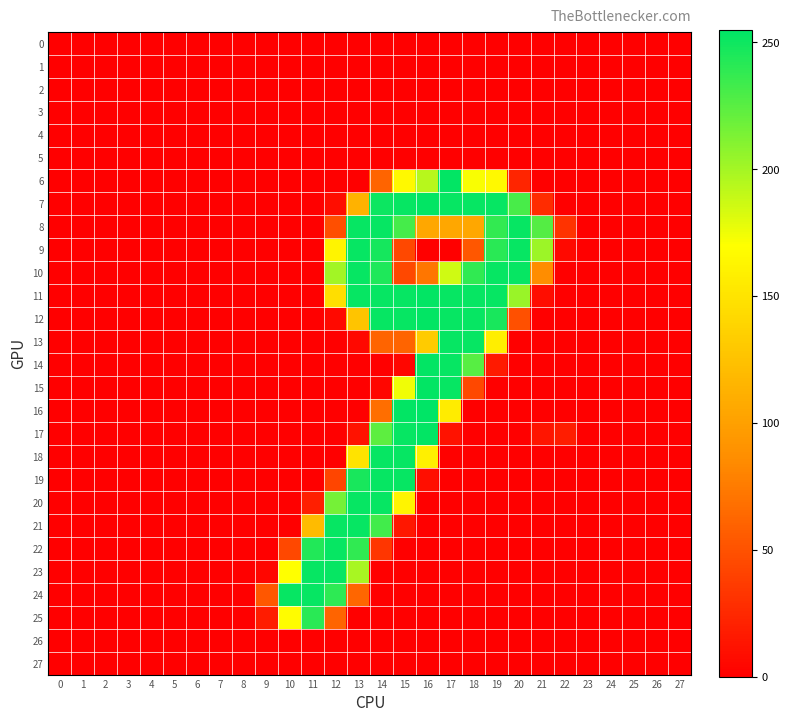

Reading right to left, what are all the values shown in this chart?

0: 27=0	26=0	25=0	24=0	23=0	22=0	21=0	20=0	19=0	18=0	17=0	16=0	15=0	14=0	13=0	12=0	11=0	10=0	9=0	8=0	7=0	6=0	5=0	4=0	3=0	2=0	1=0	0=0
1: 27=0	26=0	25=0	24=0	23=0	22=0	21=0	20=0	19=0	18=0	17=0	16=0	15=0	14=0	13=0	12=0	11=0	10=0	9=0	8=0	7=0	6=0	5=0	4=0	3=0	2=0	1=0	0=0
2: 27=0	26=0	25=0	24=0	23=0	22=0	21=0	20=0	19=0	18=0	17=0	16=0	15=0	14=0	13=0	12=0	11=0	10=0	9=0	8=0	7=0	6=0	5=0	4=0	3=0	2=0	1=0	0=0
3: 27=0	26=0	25=0	24=0	23=0	22=0	21=0	20=0	19=0	18=0	17=0	16=0	15=0	14=0	13=0	12=0	11=0	10=0	9=0	8=0	7=0	6=0	5=0	4=0	3=0	2=0	1=0	0=0
4: 27=0	26=0	25=0	24=0	23=0	22=0	21=0	20=0	19=0	18=0	17=0	16=0	15=0	14=0	13=0	12=0	11=0	10=0	9=0	8=0	7=0	6=0	5=0	4=0	3=0	2=0	1=0	0=0
5: 27=0	26=0	25=0	24=0	23=0	22=0	21=0	20=0	19=0	18=0	17=0	16=0	15=0	14=0	13=0	12=0	11=0	10=0	9=0	8=0	7=0	6=0	5=0	4=0	3=0	2=0	1=0	0=0
6: 27=0	26=0	25=0	24=0	23=0	22=0	21=0	20=23	19=166	18=172	17=254	16=194	15=166	14=61	13=0	12=0	11=0	10=0	9=0	8=0	7=0	6=0	5=0	4=0	3=0	2=0	1=0	0=0
7: 27=0	26=0	25=0	24=0	23=0	22=0	21=27	20=231	19=253	18=253	17=253	16=254	15=253	14=251	13=113	12=8	11=0	10=0	9=0	8=0	7=0	6=0	5=0	4=0	3=0	2=0	1=0	0=0
8: 27=0	26=0	25=0	24=0	23=0	22=31	21=227	20=253	19=238	18=105	17=105	16=105	15=232	14=253	13=253	12=48	11=0	10=0	9=0	8=0	7=0	6=0	5=0	4=0	3=0	2=0	1=0	0=0
9: 27=0	26=0	25=0	24=0	23=0	22=6	21=203	20=253	19=241	18=53	17=0	16=0	15=44	14=248	13=253	12=162	11=0	10=0	9=0	8=0	7=0	6=0	5=0	4=0	3=0	2=0	1=0	0=0
10: 27=0	26=0	25=0	24=0	23=0	22=0	21=86	20=253	19=253	18=239	17=186	16=72	15=44	14=245	13=253	12=201	11=0	10=0	9=0	8=0	7=0	6=0	5=0	4=0	3=0	2=0	1=0	0=0
11: 27=0	26=0	25=0	24=0	23=0	22=0	21=8	20=204	19=253	18=253	17=253	16=254	15=253	14=253	13=253	12=146	11=0	10=0	9=0	8=0	7=0	6=0	5=0	4=0	3=0	2=0	1=0	0=0
12: 27=0	26=0	25=0	24=0	23=0	22=0	21=0	20=49	19=247	18=253	17=253	16=254	15=253	14=253	13=127	12=6	11=0	10=0	9=0	8=0	7=0	6=0	5=0	4=0	3=0	2=0	1=0	0=0
13: 27=0	26=0	25=0	24=0	23=0	22=0	21=0	20=0	19=158	18=253	17=253	16=132	15=61	14=61	13=5	12=0	11=0	10=0	9=0	8=0	7=0	6=0	5=0	4=0	3=0	2=0	1=0	0=0
14: 27=0	26=0	25=0	24=0	23=0	22=0	21=0	20=0	19=16	18=226	17=253	16=254	15=4	14=0	13=0	12=0	11=0	10=0	9=0	8=0	7=0	6=0	5=0	4=0	3=0	2=0	1=0	0=0
15: 27=0	26=0	25=0	24=0	23=0	22=0	21=0	20=0	19=0	18=44	17=253	16=254	15=175	14=4	13=0	12=0	11=0	10=0	9=0	8=0	7=0	6=0	5=0	4=0	3=0	2=0	1=0	0=0
16: 27=0	26=0	25=0	24=0	23=0	22=0	21=0	20=0	19=0	18=0	17=156	16=255	15=254	14=67	13=0	12=0	11=0	10=0	9=0	8=0	7=0	6=0	5=0	4=0	3=0	2=0	1=0	0=0
17: 27=0	26=0	25=0	24=0	23=0	22=18	21=13	20=0	19=0	18=0	17=11	16=254	15=253	14=224	13=11	12=0	11=0	10=0	9=0	8=0	7=0	6=0	5=0	4=0	3=0	2=0	1=0	0=0
18: 27=0	26=0	25=0	24=0	23=0	22=0	21=0	20=0	19=0	18=0	17=1	16=159	15=253	14=253	13=150	12=0	11=0	10=0	9=0	8=0	7=0	6=0	5=0	4=0	3=0	2=0	1=0	0=0
19: 27=0	26=0	25=0	24=0	23=0	22=0	21=0	20=0	19=0	18=0	17=0	16=9	15=253	14=253	13=247	12=42	11=0	10=0	9=0	8=0	7=0	6=0	5=0	4=0	3=0	2=0	1=0	0=0
20: 27=0	26=0	25=0	24=0	23=0	22=0	21=0	20=0	19=0	18=0	17=0	16=0	15=162	14=253	13=253	12=216	11=19	10=0	9=0	8=0	7=0	6=0	5=0	4=0	3=0	2=0	1=0	0=0
21: 27=0	26=0	25=0	24=0	23=0	22=0	21=0	20=0	19=0	18=0	17=0	16=0	15=14	14=233	13=253	12=253	11=120	10=0	9=0	8=0	7=0	6=0	5=0	4=0	3=0	2=0	1=0	0=0
22: 27=0	26=0	25=0	24=0	23=0	22=0	21=0	20=0	19=0	18=0	17=0	16=0	15=0	14=33	13=239	12=253	11=244	10=44	9=0	8=0	7=0	6=0	5=0	4=0	3=0	2=0	1=0	0=0
23: 27=0	26=0	25=0	24=0	23=0	22=0	21=0	20=0	19=0	18=0	17=0	16=0	15=0	14=0	13=199	12=253	11=253	10=170	9=4	8=0	7=0	6=0	5=0	4=0	3=0	2=0	1=0	0=0
24: 27=0	26=0	25=0	24=0	23=0	22=0	21=0	20=0	19=0	18=0	17=0	16=0	15=0	14=0	13=62	12=240	11=253	10=253	9=53	8=0	7=0	6=0	5=0	4=0	3=0	2=0	1=0	0=0
25: 27=0	26=0	25=0	24=0	23=0	22=0	21=0	20=0	19=0	18=0	17=0	16=0	15=0	14=0	13=0	12=61	11=241	10=168	9=17	8=0	7=0	6=0	5=0	4=0	3=0	2=0	1=0	0=0
26: 27=0	26=0	25=0	24=0	23=0	22=0	21=0	20=0	19=0	18=0	17=0	16=0	15=0	14=0	13=0	12=0	11=0	10=0	9=0	8=0	7=0	6=0	5=0	4=0	3=0	2=0	1=0	0=0
27: 27=0	26=0	25=0	24=0	23=0	22=0	21=0	20=0	19=0	18=0	17=0	16=0	15=0	14=0	13=0	12=0	11=0	10=0	9=0	8=0	7=0	6=0	5=0	4=0	3=0	2=0	1=0	0=0